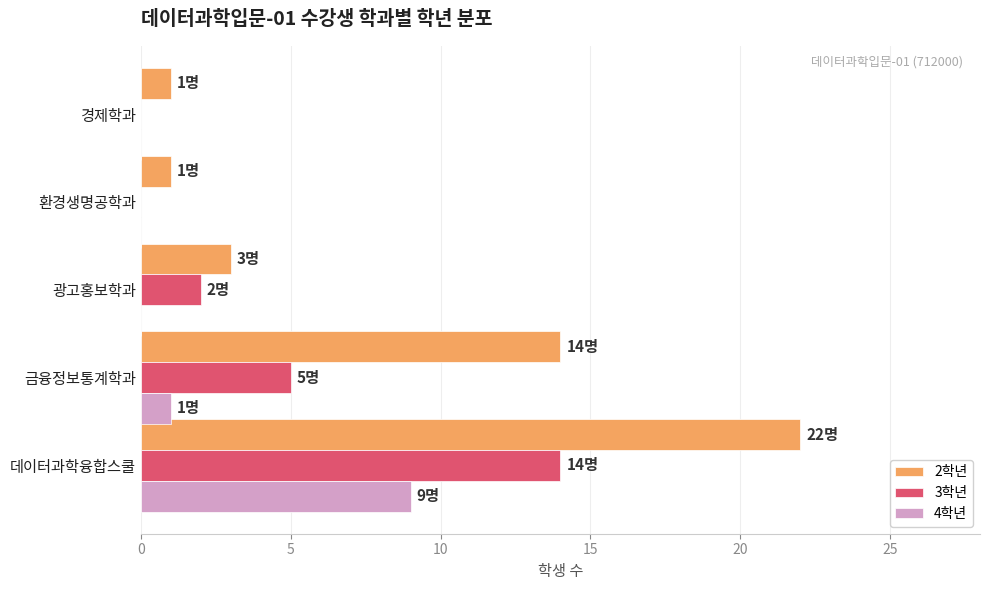

The 4학년 series shows -3 at 경제학과. True or false?

False